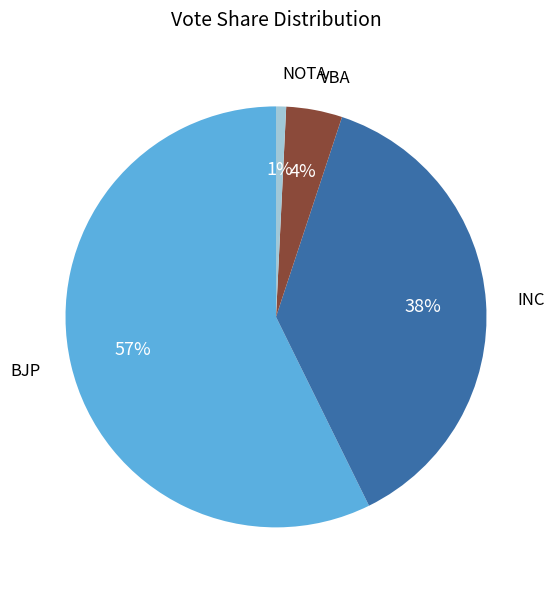

True or false: VBA accounts for 15% of the total.

False